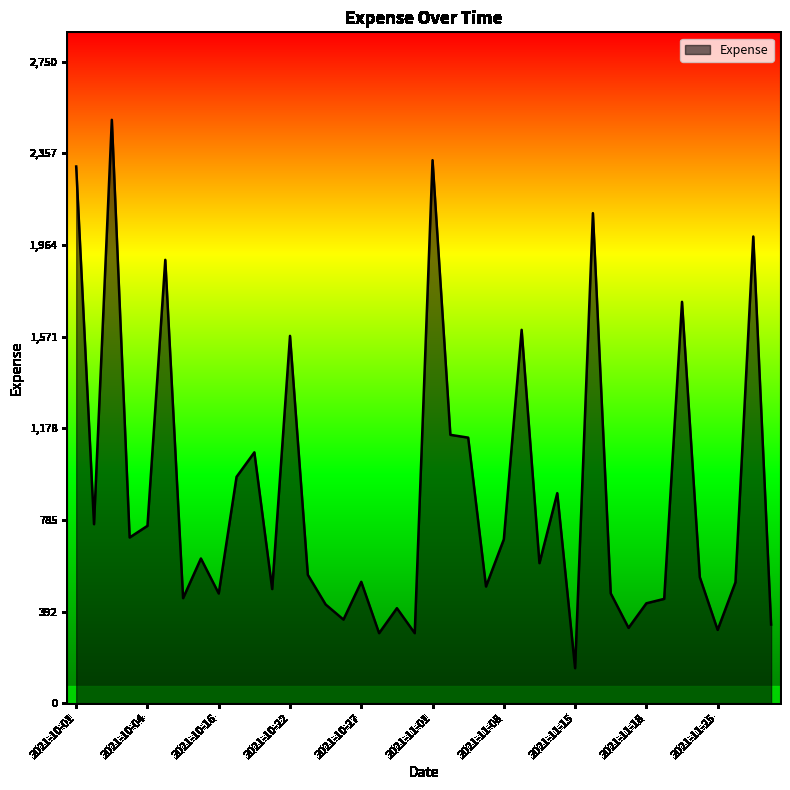

What is the difference between the maximum and minimum values?

2350.0